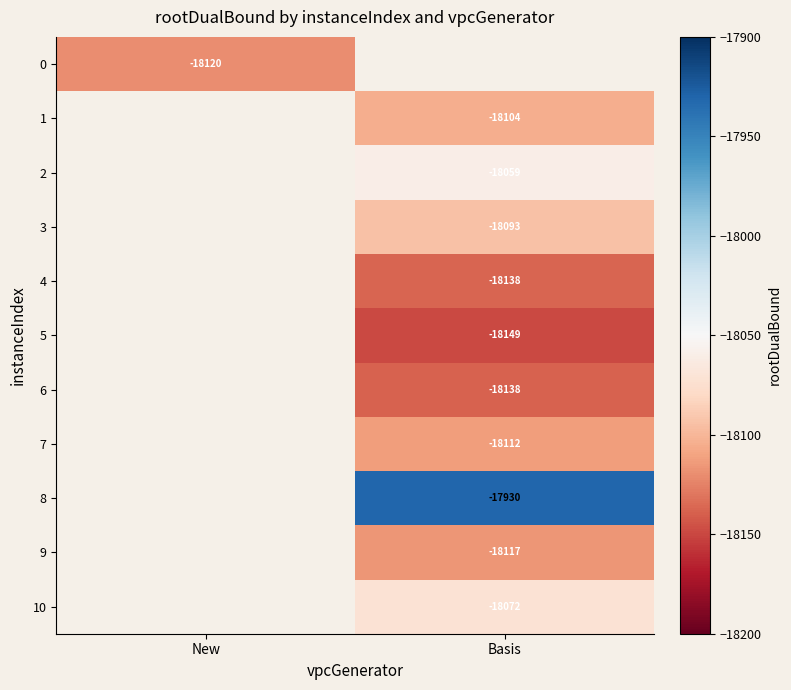

At how many categories does at least one series exceed -18071?

1